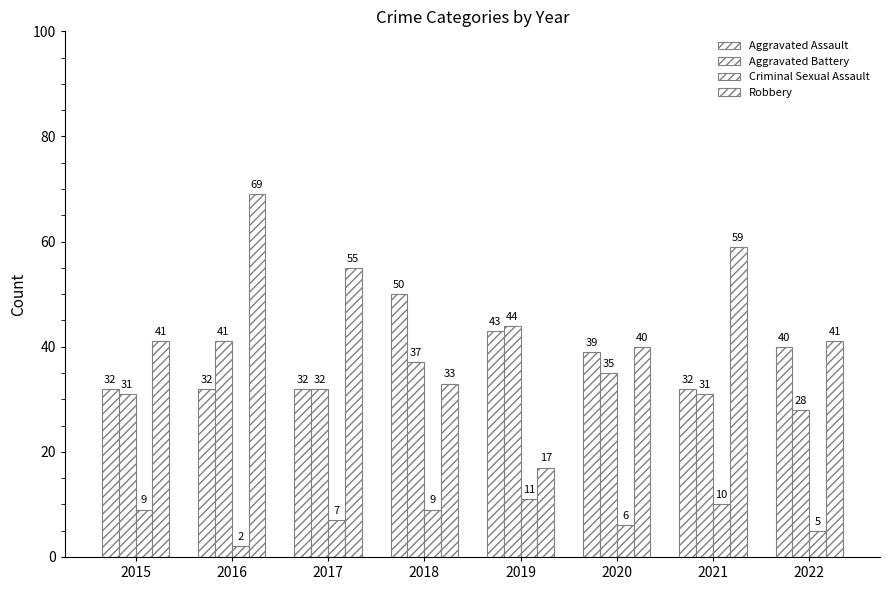

What is the difference between the maximum and minimum values in the Robbery series?

52